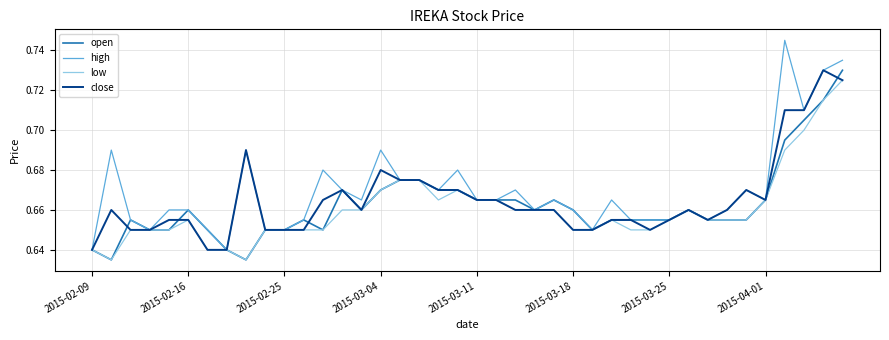

Which series has the largest range (max minus min)?

high